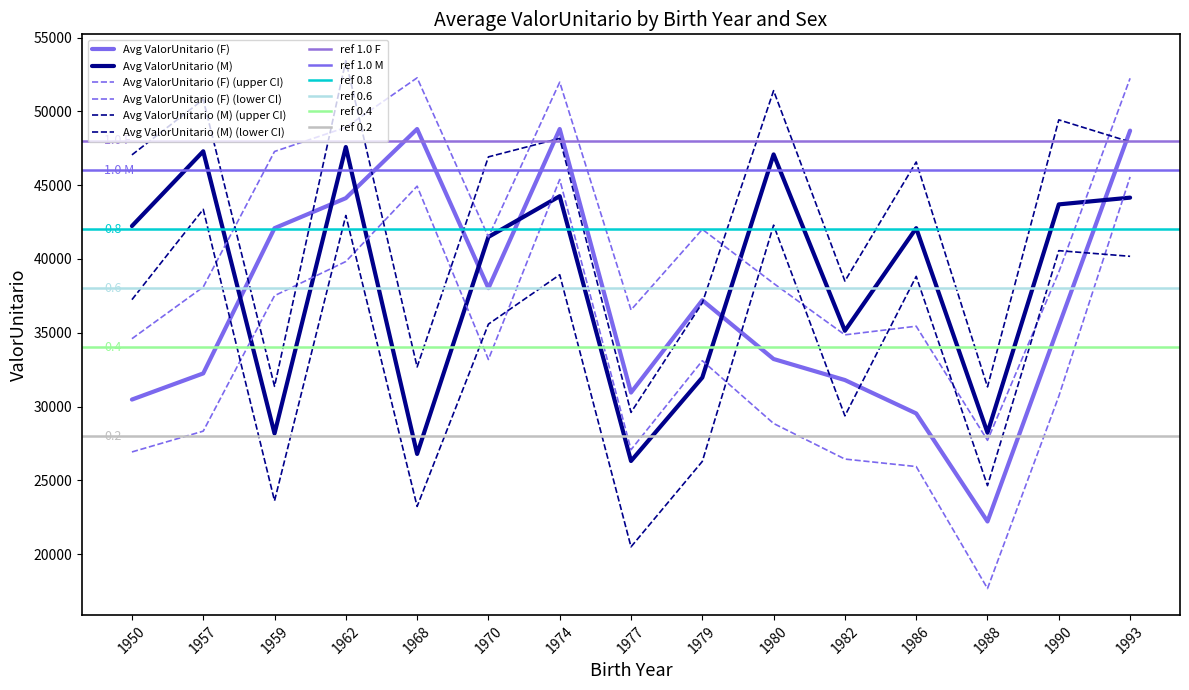

The value of Avg ValorUnitario (F) at 1970 is 38022.3. True or false?

True